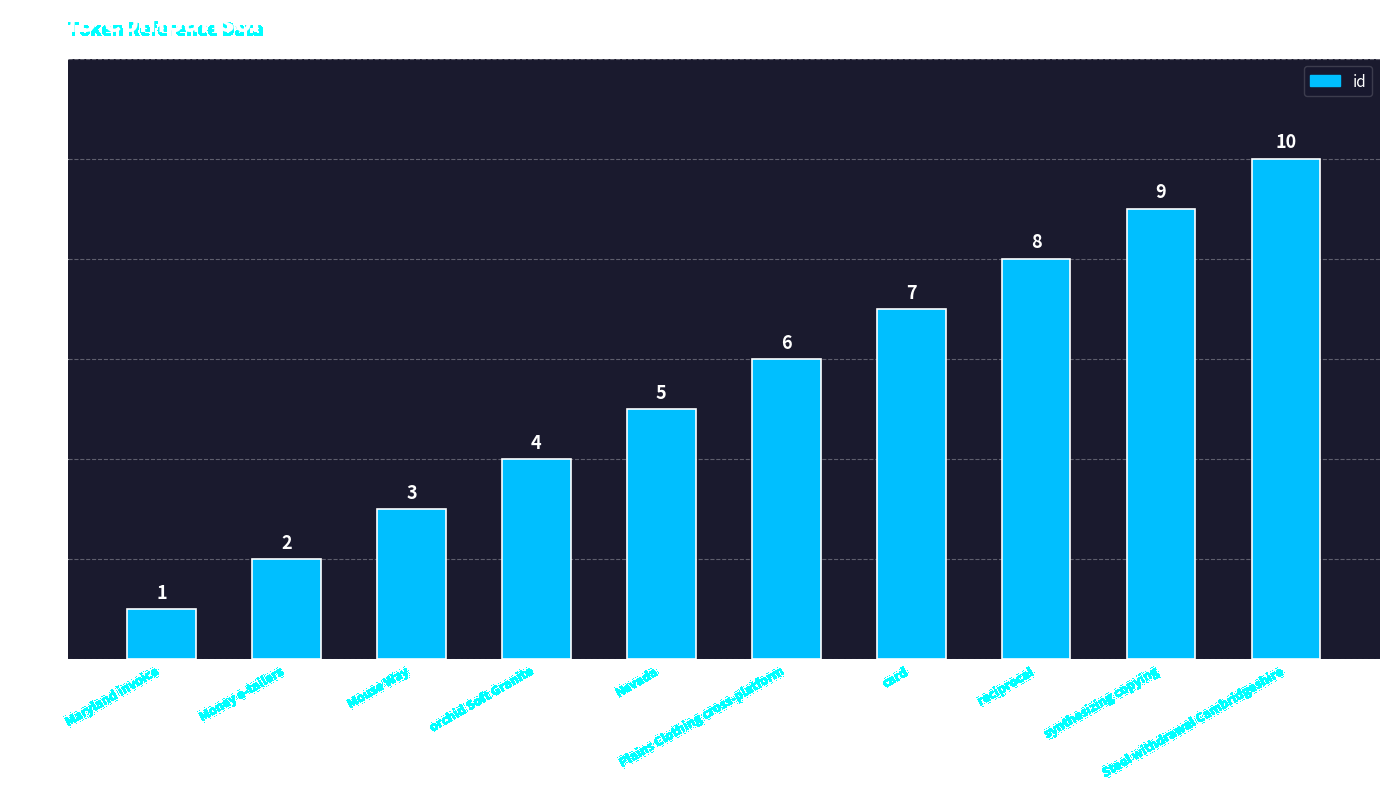

True or false: the data shows 1 at Money e-tailers.

False